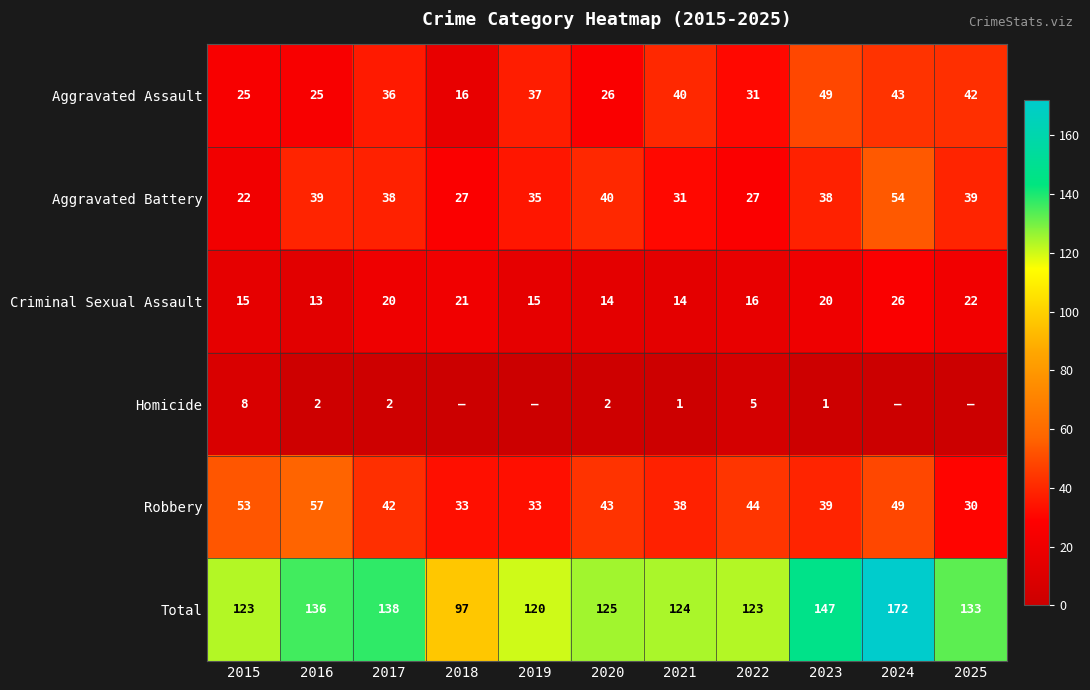

The Aggravated Assault series shows 51 at 2017. True or false?

False